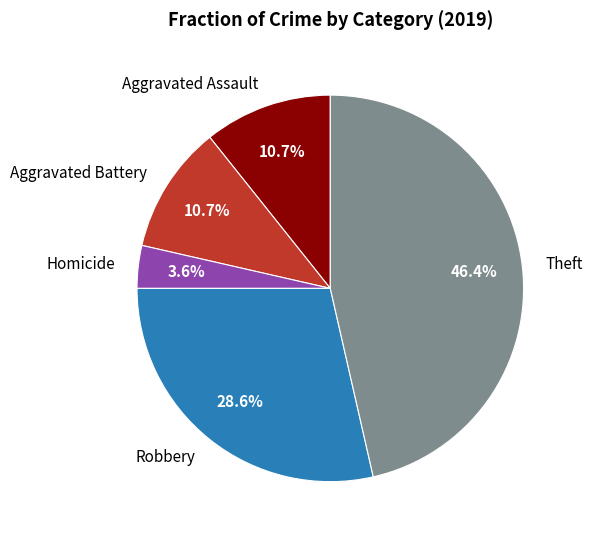

To the nearest percent, what is the difference between the largest and smallest slice percentages?

43%